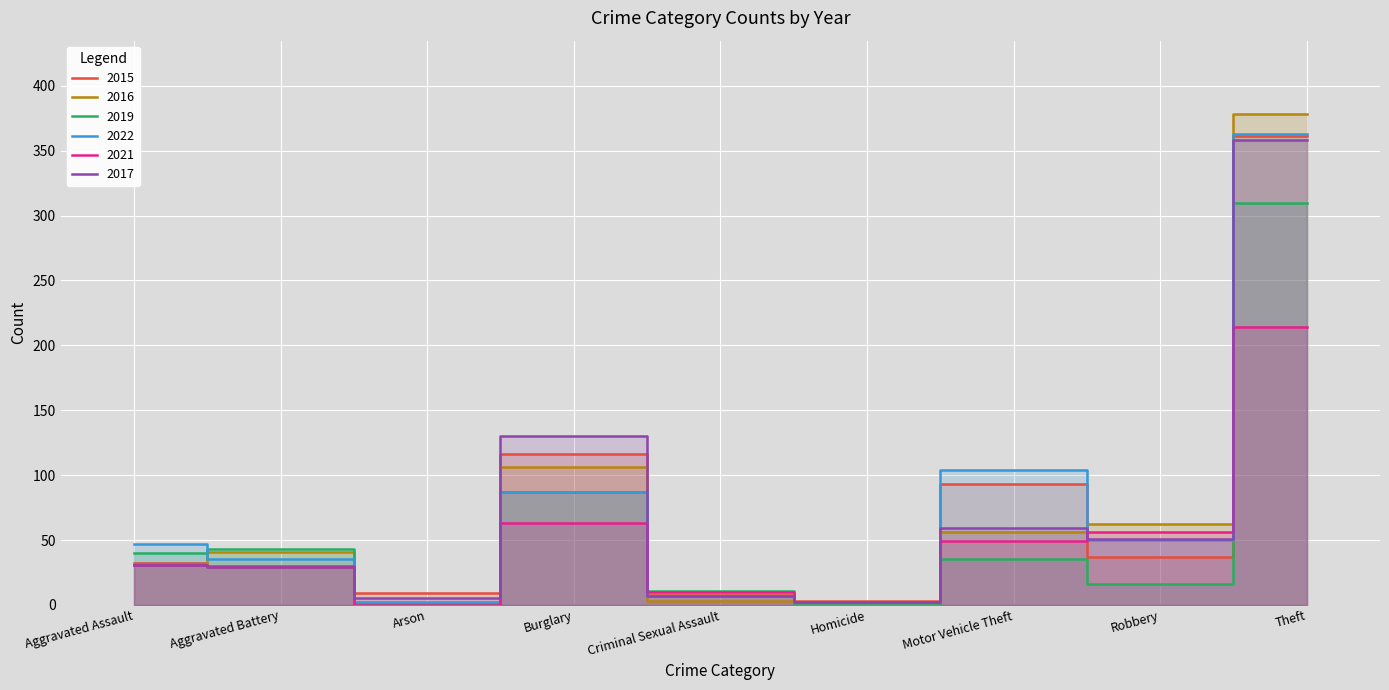

Is it true that 2016 equals 17 at Aggravated Assault?

False